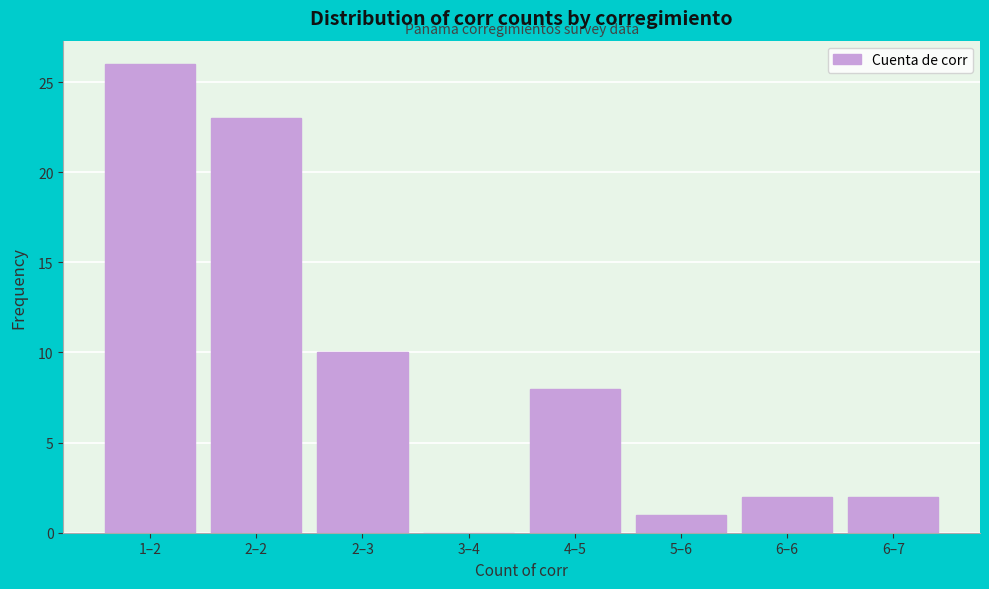

Reading left to right, what are all the values shown in this chart?

1–2=26	2–2=23	2–3=10	3–4=0	4–5=8	5–6=1	6–6=2	6–7=2